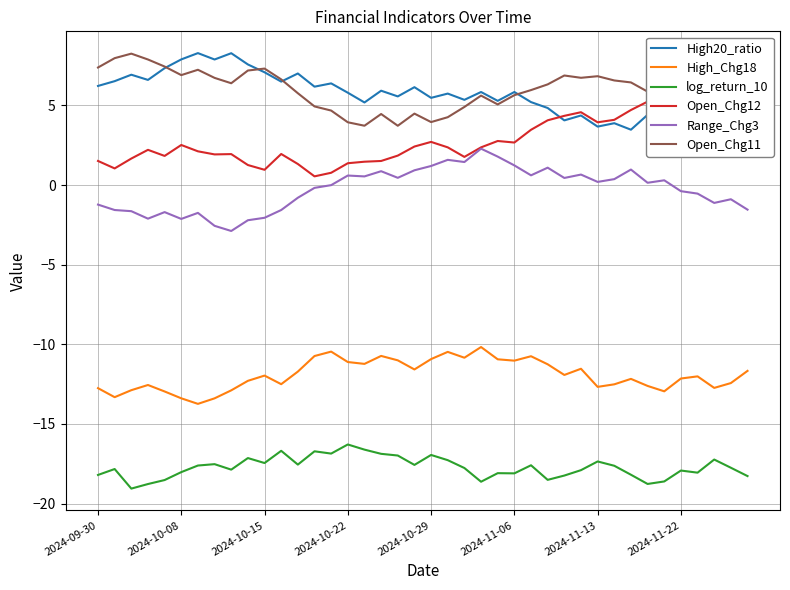

True or false: High20_ratio and High_Chg18 cross at least once.

False